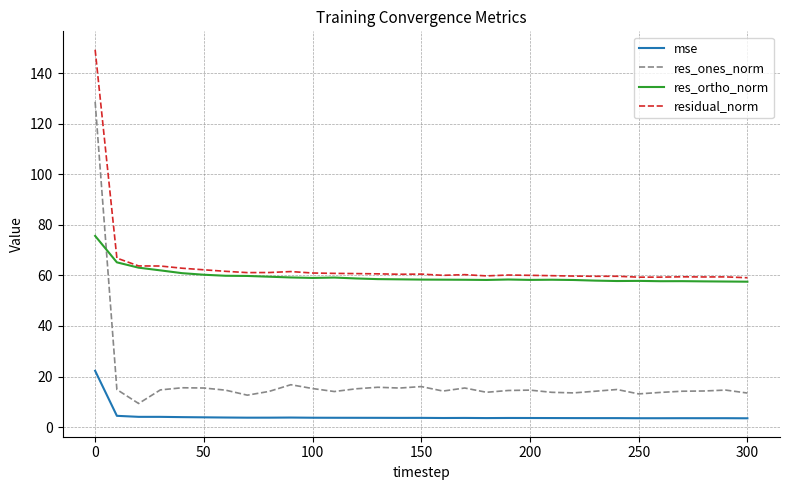

True or false: res_ortho_norm and mse cross at least once.

False